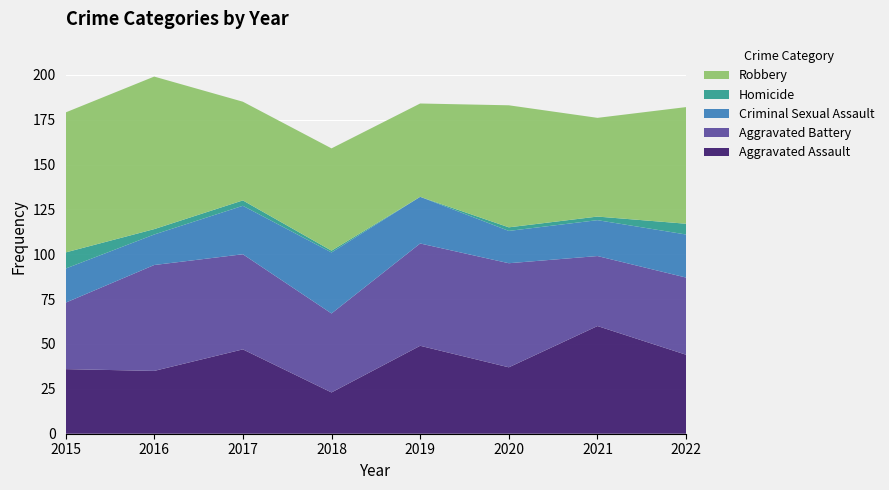

Reading left to right, extract all data points from this chart.

Aggravated Assault: 2015=36	2016=35	2017=47	2018=23	2019=49	2020=37	2021=60	2022=44
Aggravated Battery: 2015=37	2016=59	2017=53	2018=44	2019=57	2020=58	2021=39	2022=43
Criminal Sexual Assault: 2015=19	2016=17	2017=27	2018=34	2019=26	2020=18	2021=20	2022=24
Homicide: 2015=9	2016=3	2017=3	2018=1	2019=0	2020=2	2021=2	2022=6
Robbery: 2015=78	2016=85	2017=55	2018=57	2019=52	2020=68	2021=55	2022=65